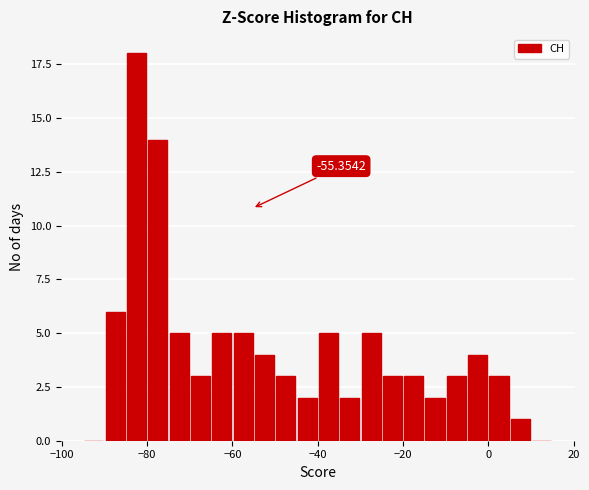

Read against the x-axis, roughly where is the centre of the tallest bar?

-82